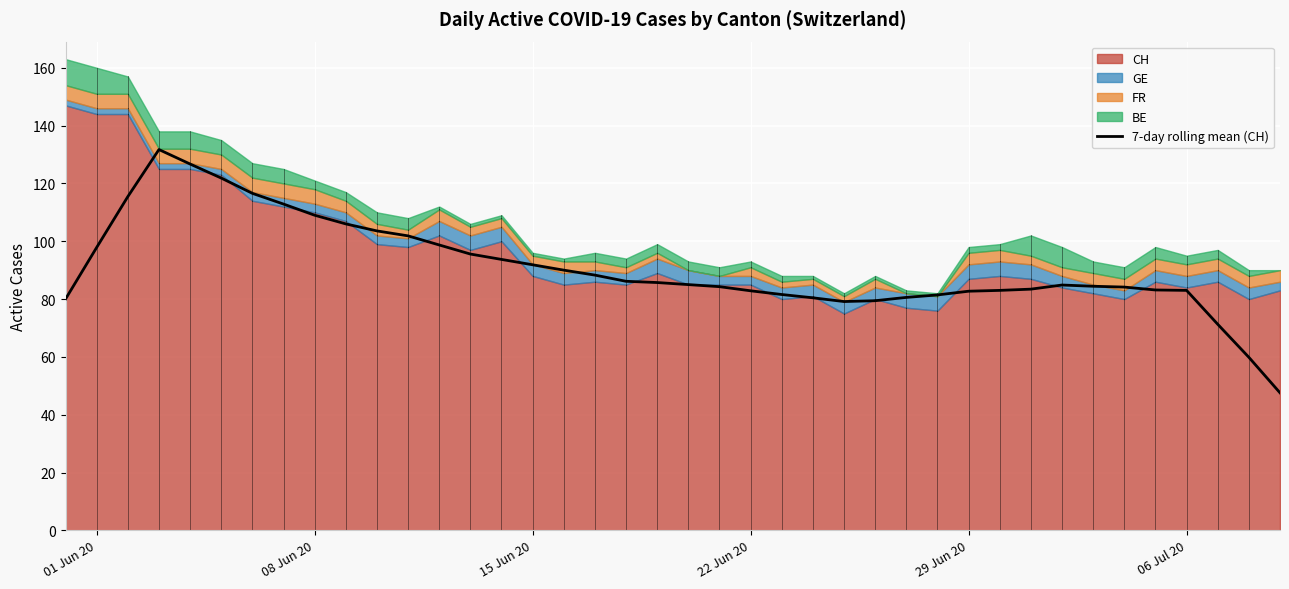

Count the number of values greater than 84.

24